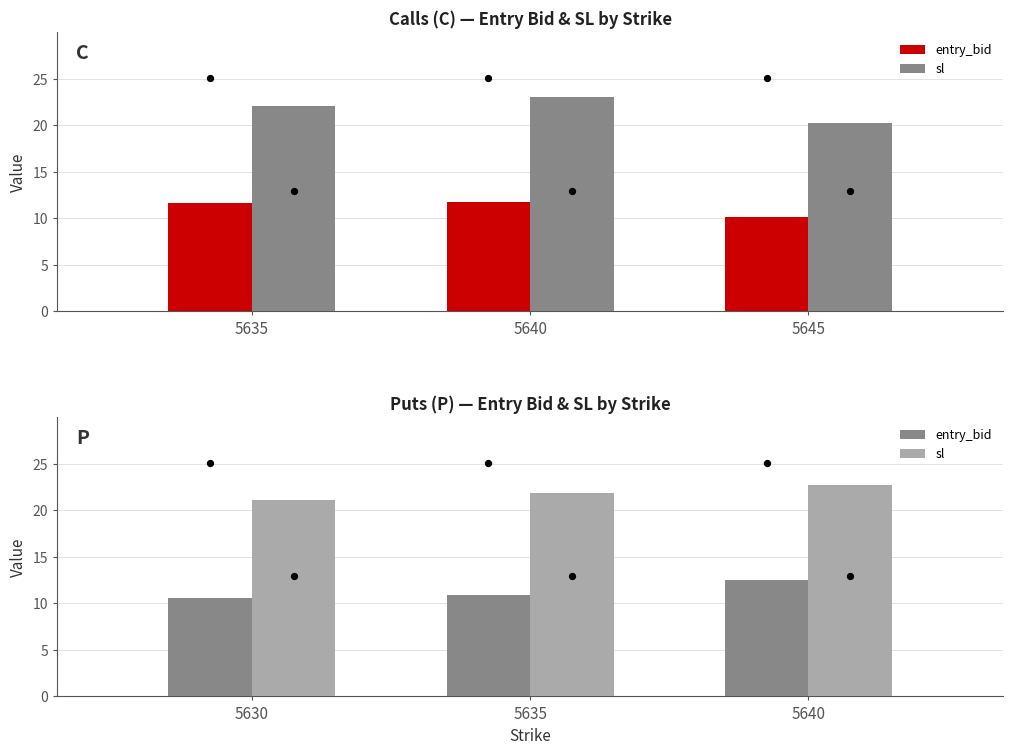

Which series has the largest total across all categories?

sl